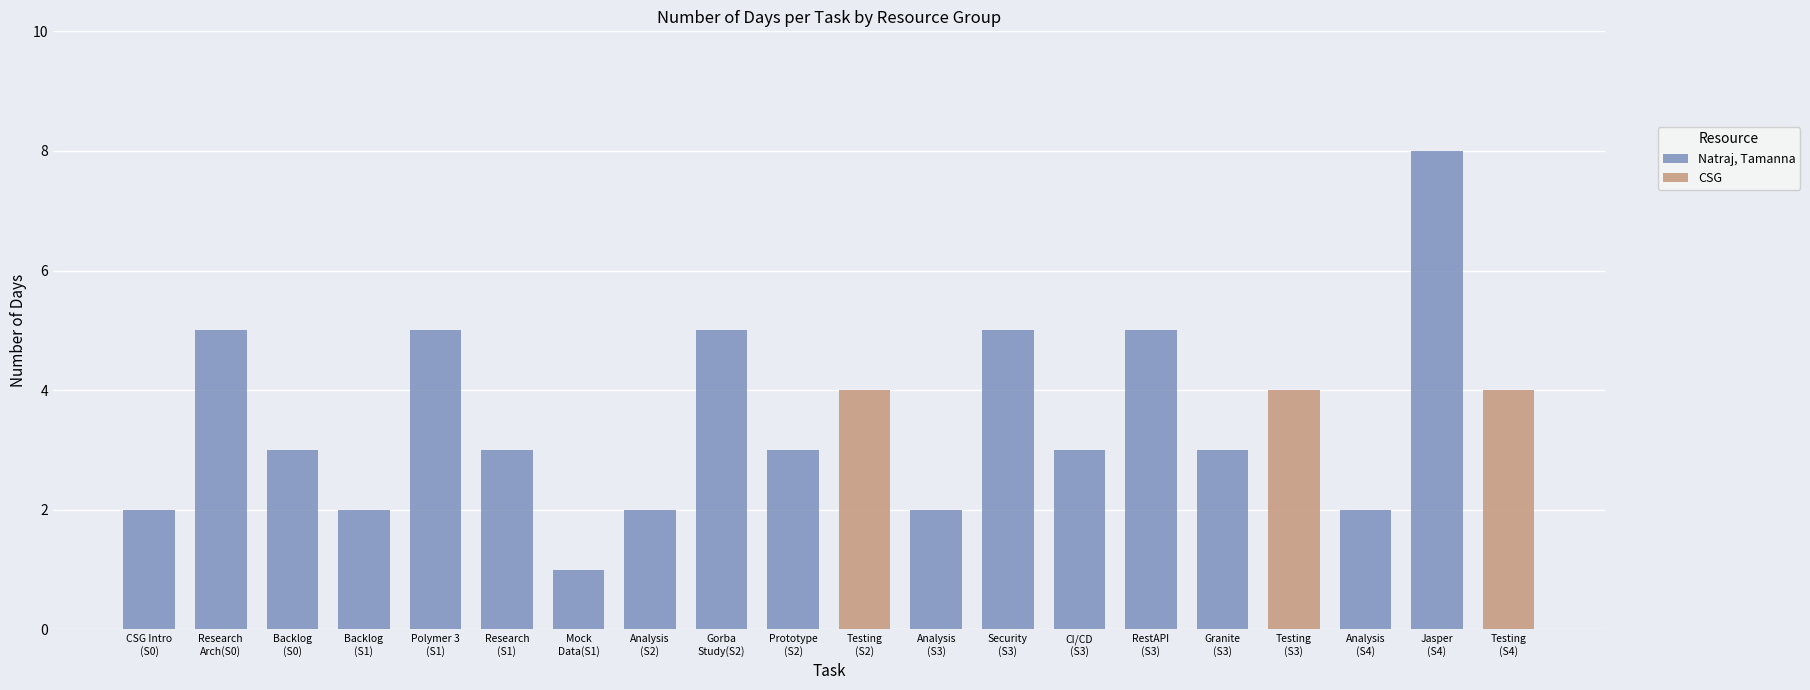

How many groups of bars are there?

20